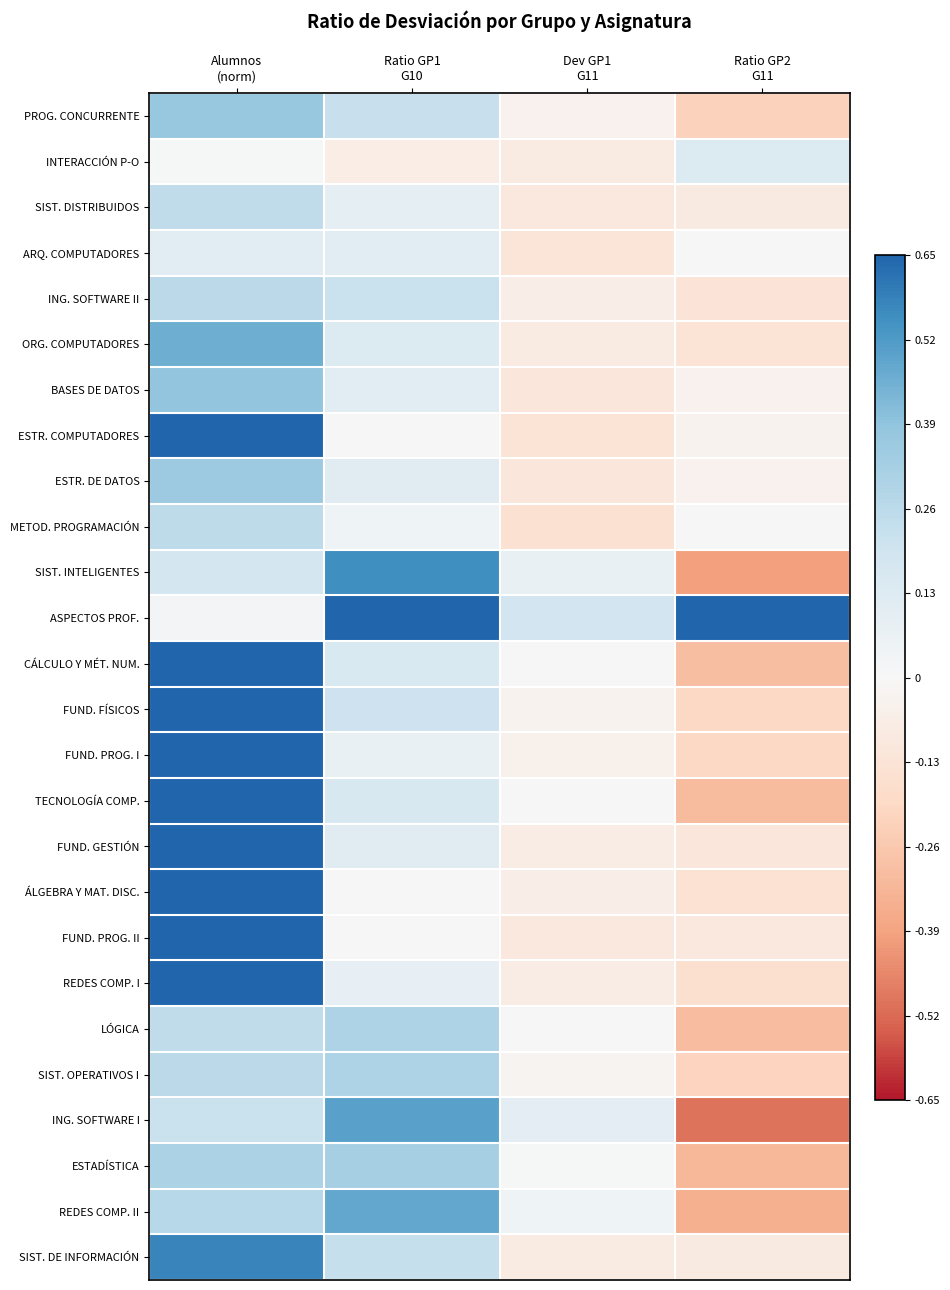

At which category does the chart reach its minimum across all series?

Ratio GP2
G11